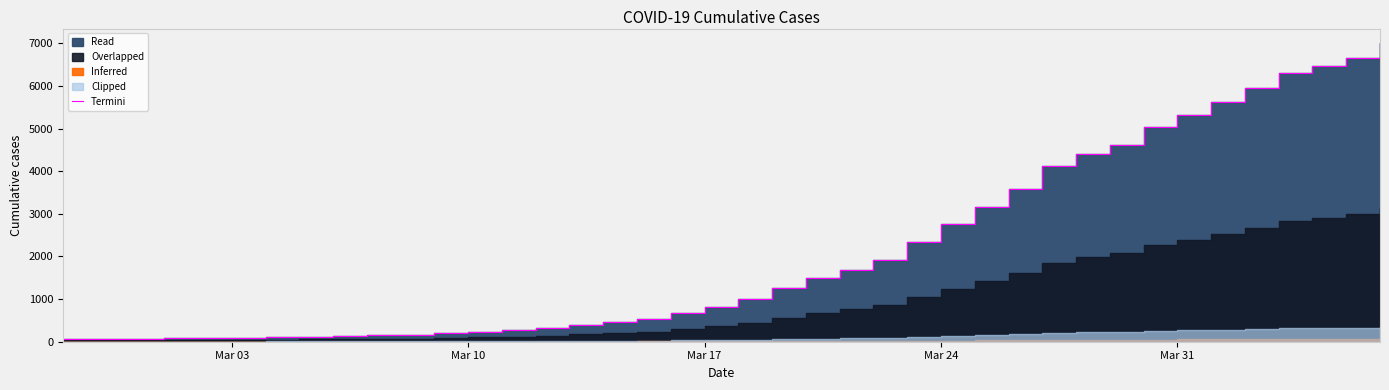

The value at Mar 31 is 87. True or false?

True